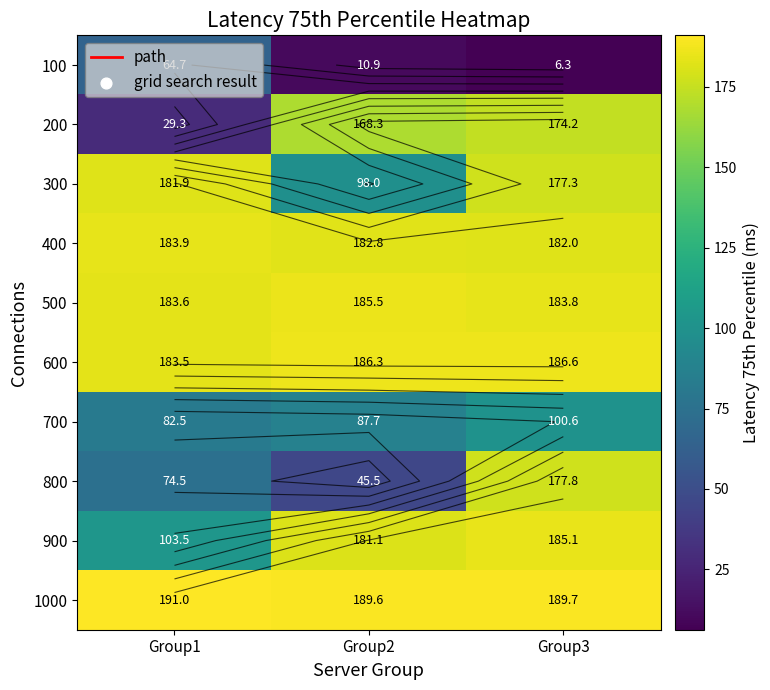

Count the number of categories in the chart.

3